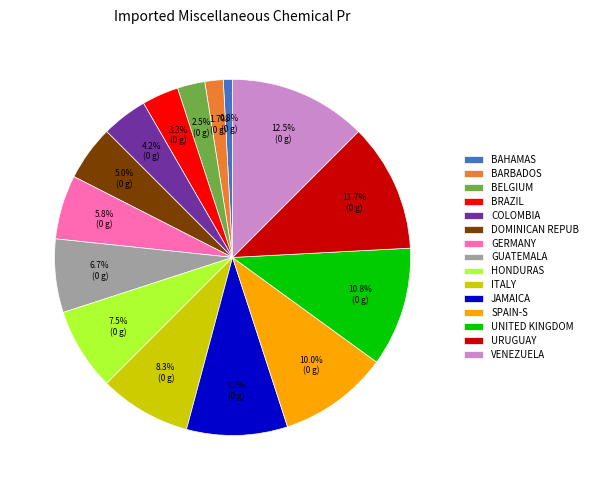

Rank the categories by value from lowest to highest.

BAHAMAS, BARBADOS, BELGIUM, BRAZIL, COLOMBIA, DOMINICAN REPUB, GERMANY, GUATEMALA, HONDURAS, ITALY, JAMAICA, SPAIN-S, UNITED KINGDOM, URUGUAY, VENEZUELA